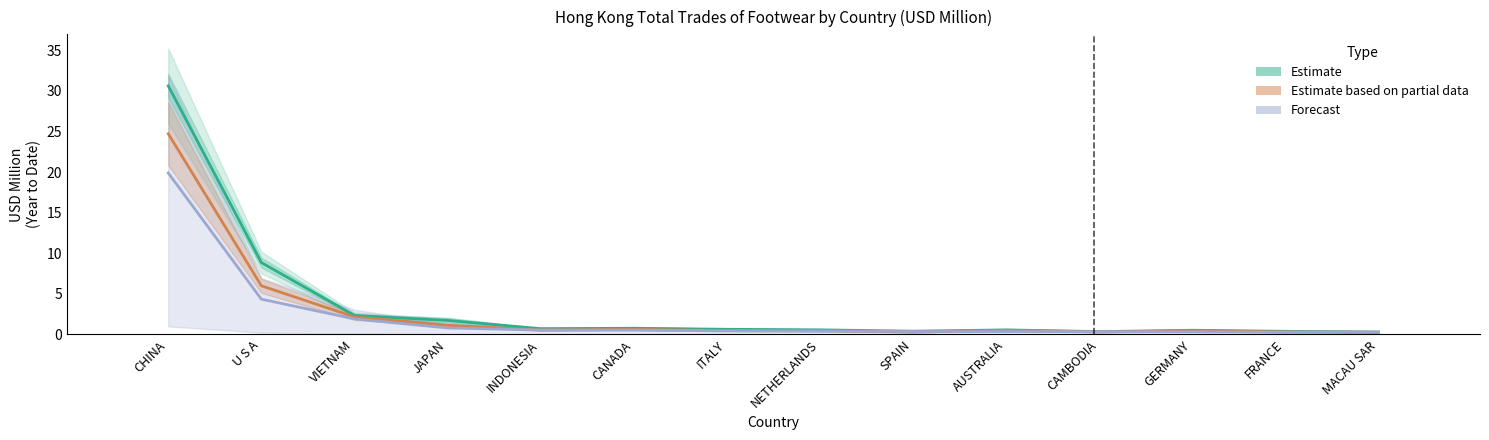

What are all the series names shown in the legend?

Estimate, Estimate based on partial data, Forecast